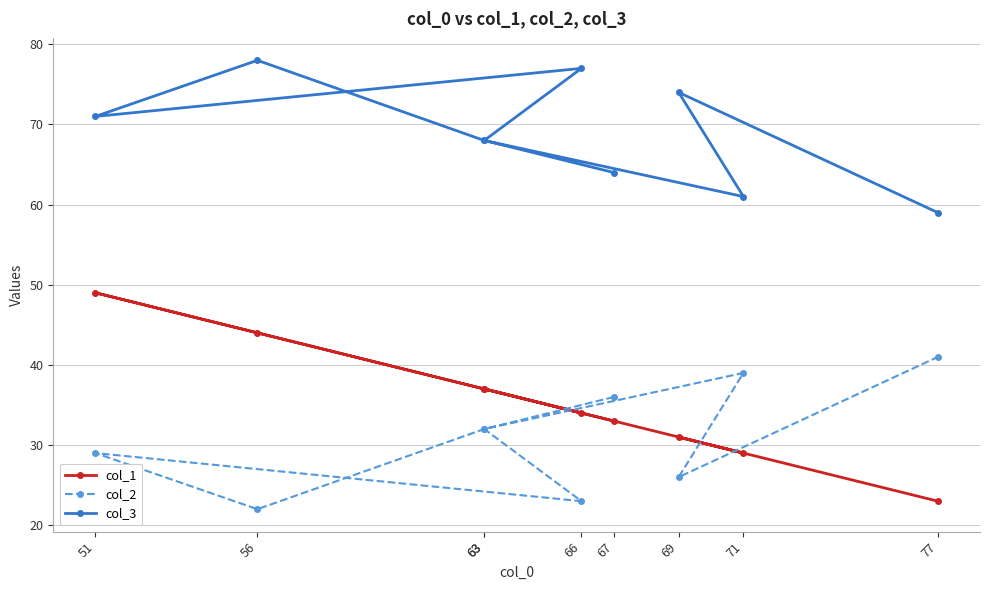

Which series has the largest total across all categories?

col_3